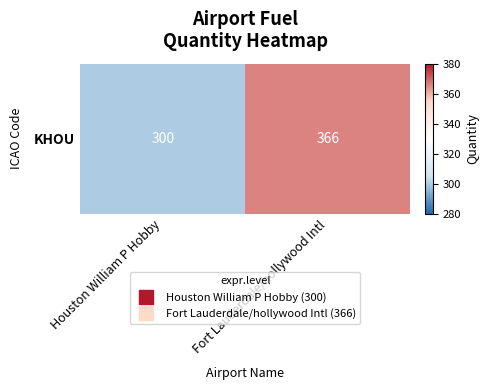

Rank the categories by value from highest to lowest.

Fort Lauderdale/hollywood Intl, Houston William P Hobby